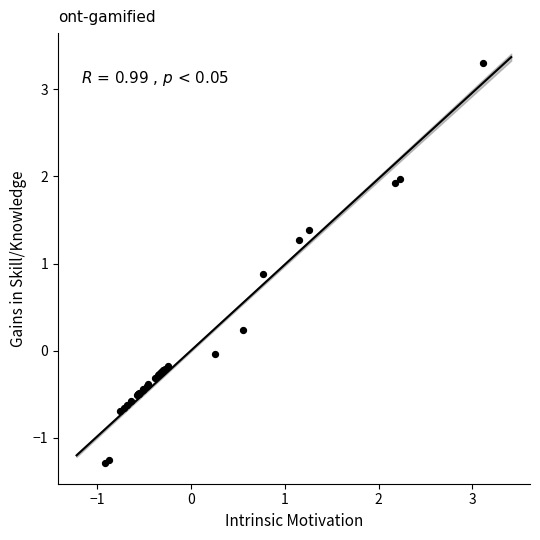

What Y value in the scatter plot is closest to 1?

0.9